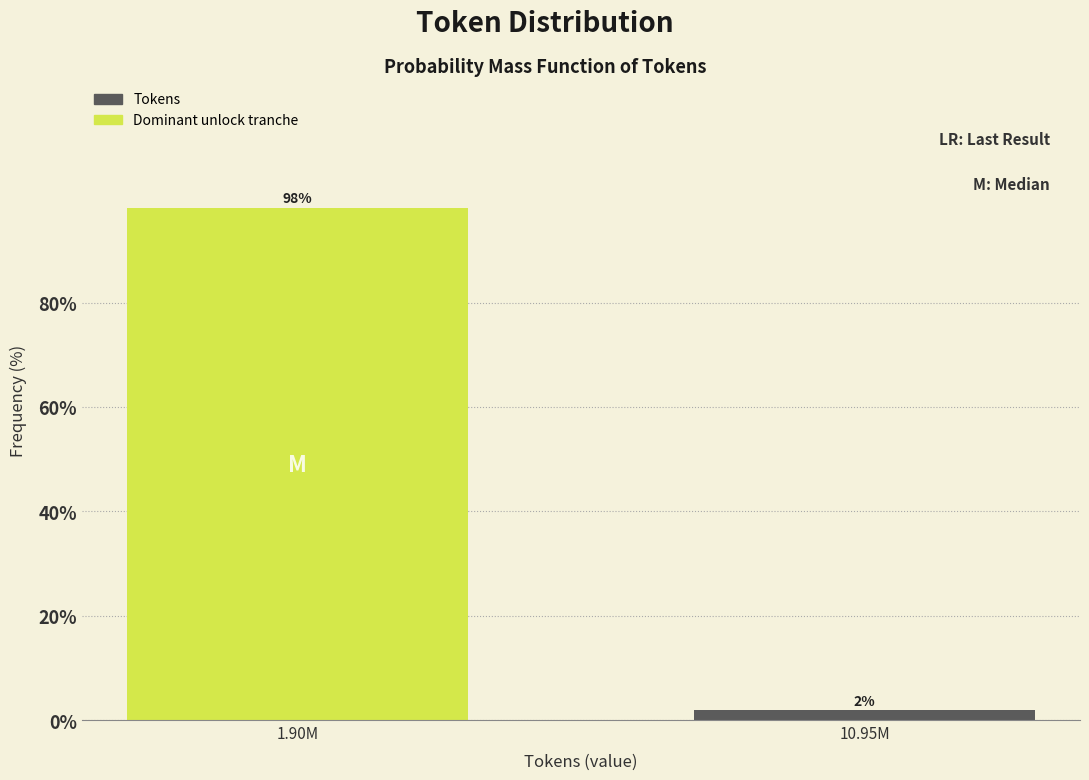

What is the average value?

50.0